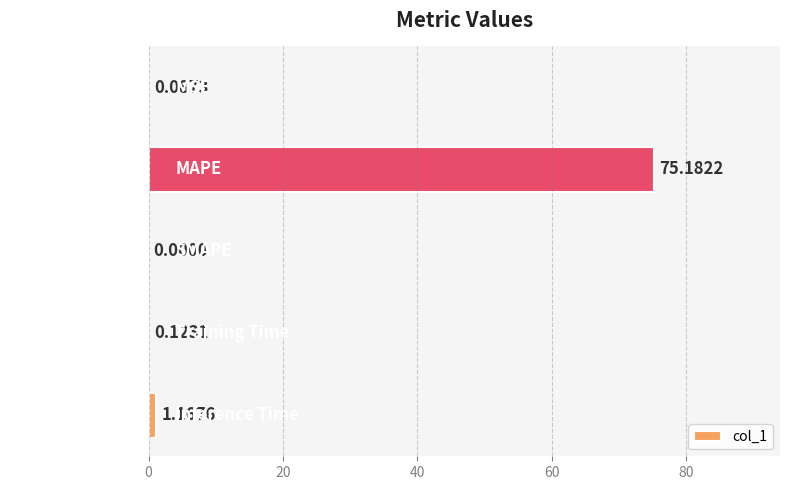

What is the sum of all values?

76.6